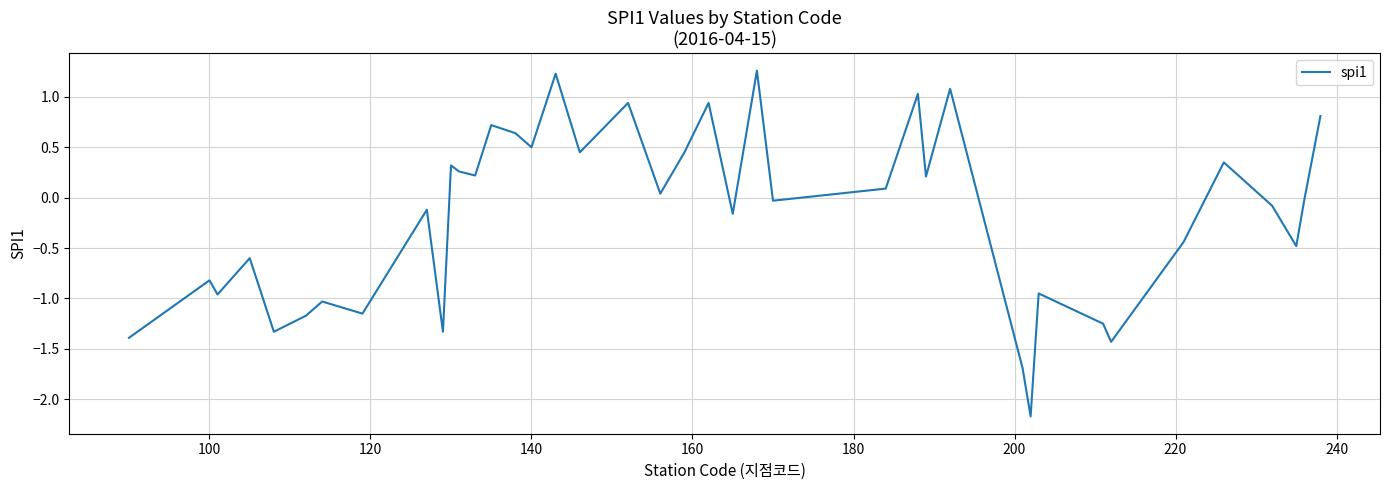

What is the difference between the maximum and minimum values?

3.4